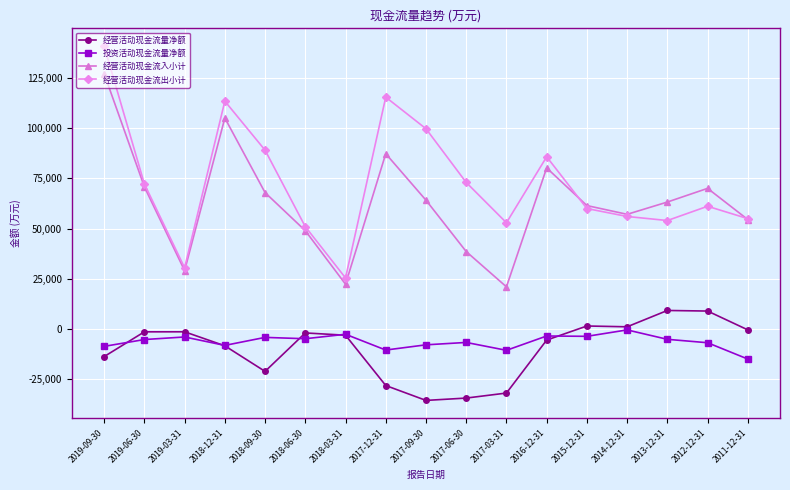

What are all the series names shown in the legend?

经营活动现金流量净额, 投资活动现金流量净额, 经营活动现金流入小计, 经营活动现金流出小计